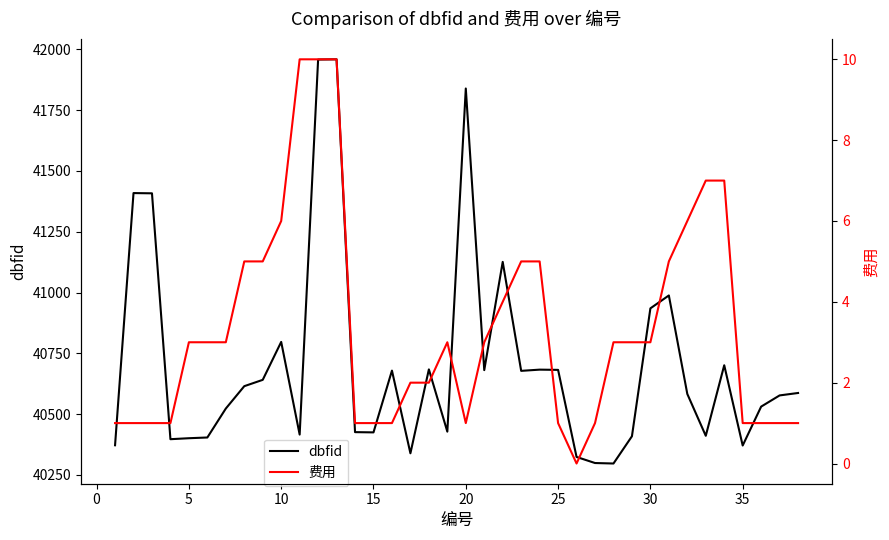

What is the lowest value of the dbfid series?

40297